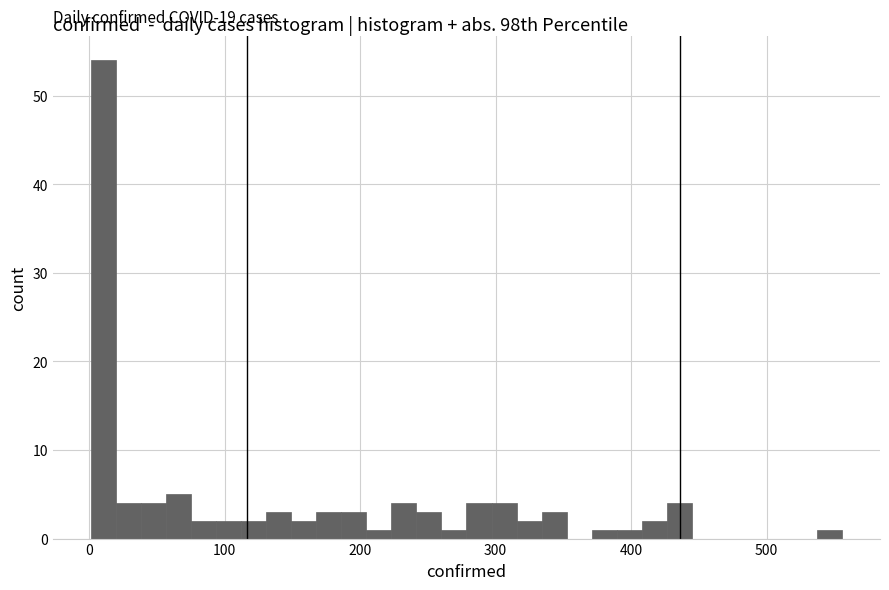

Around what value on the x-axis is the tallest bar? Give the approximate position of its centre, as read against the axis.

10